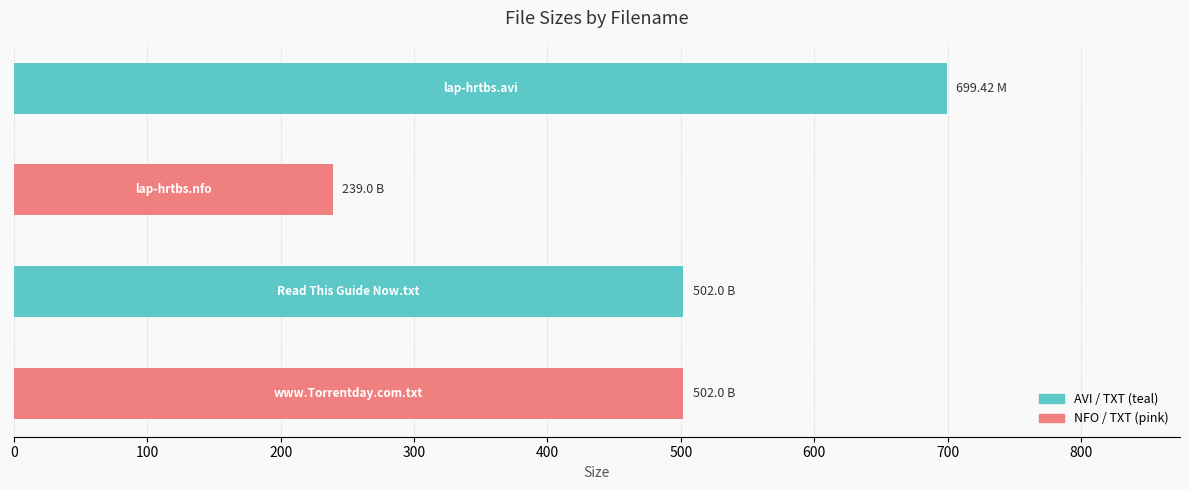

What is the difference between the maximum and minimum values?

460.4